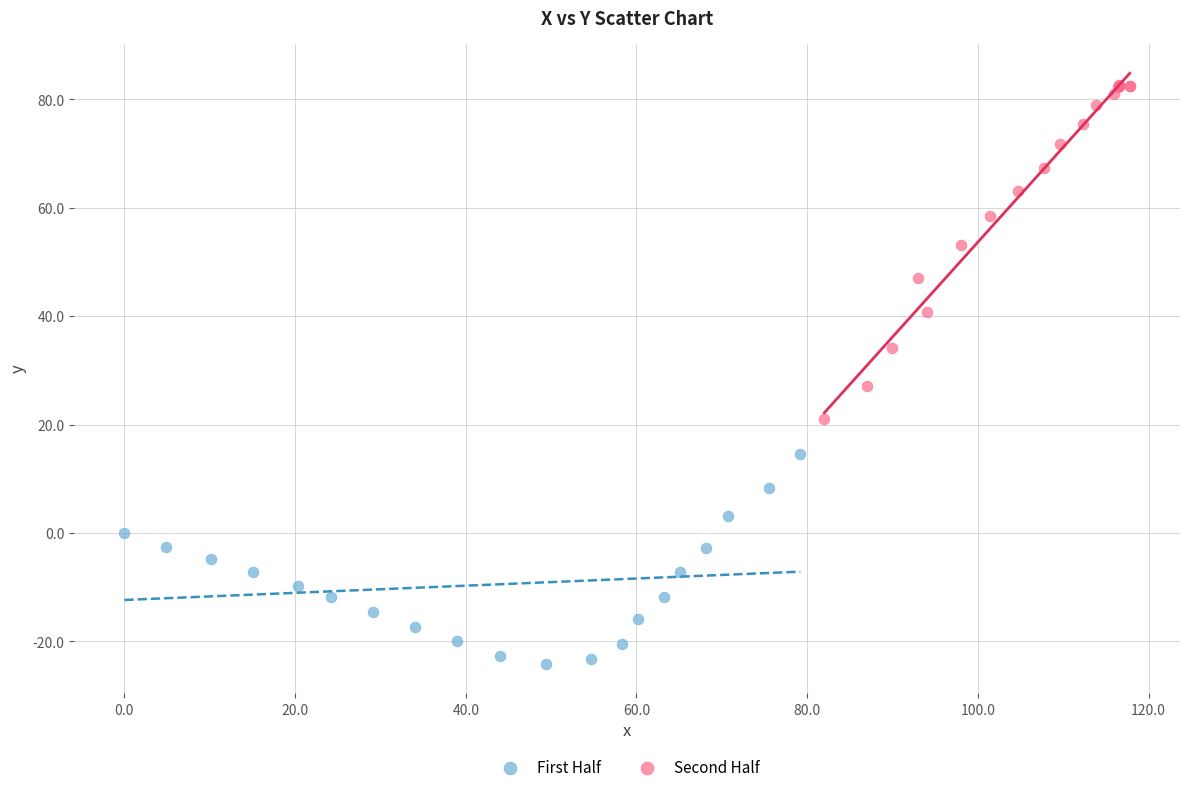

What are all the series names shown in the legend?

First Half, Second Half